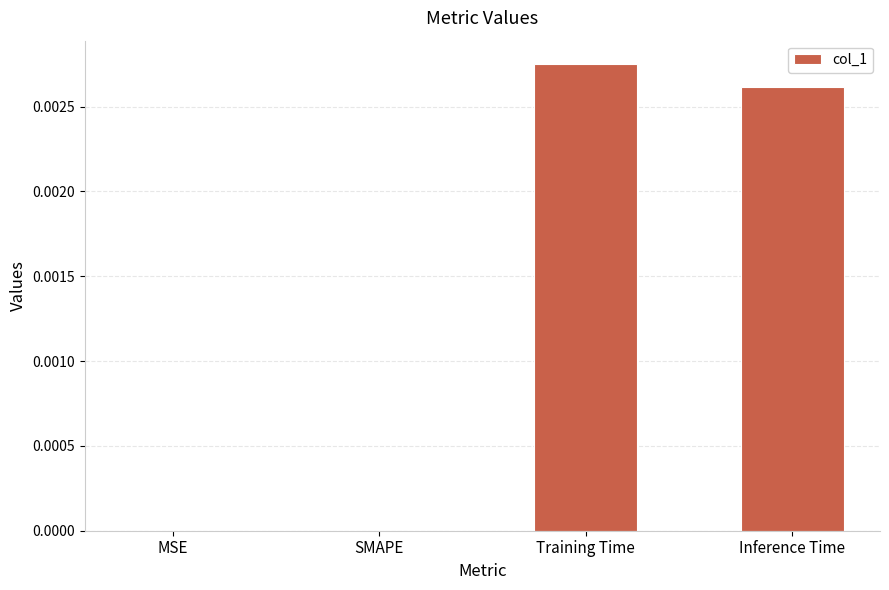

Which has a higher value, Training Time or MSE?

Training Time